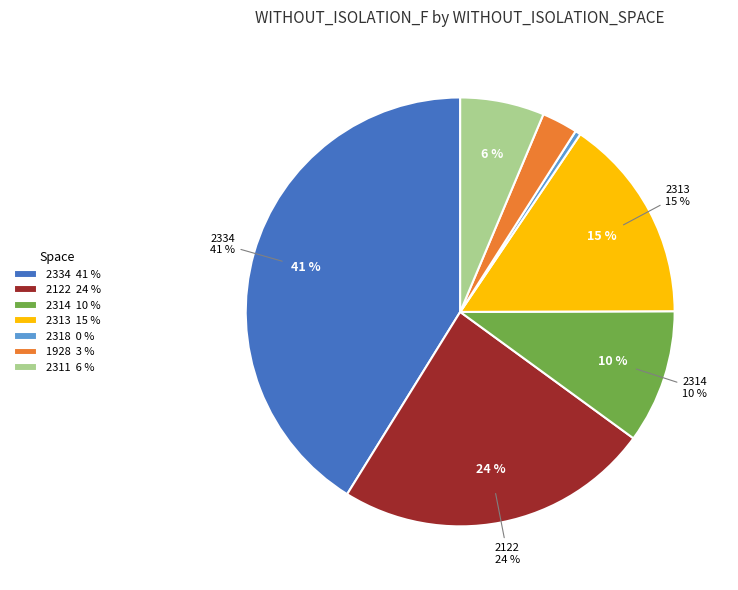

True or false: 2313 accounts for 1% of the total.

False